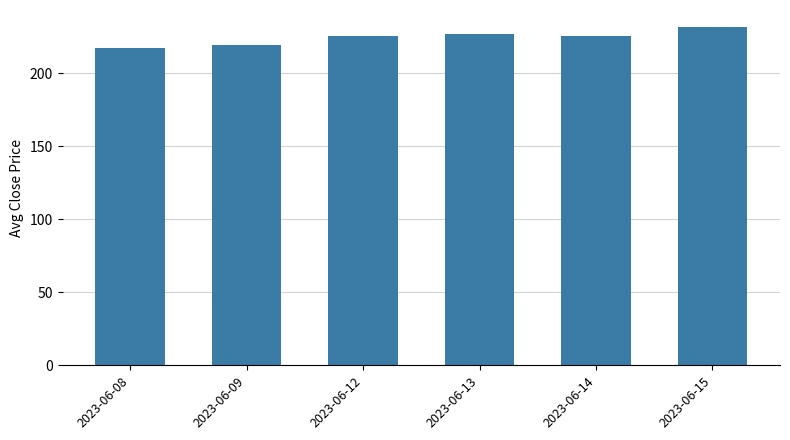

What is the greatest value displayed?

231.7